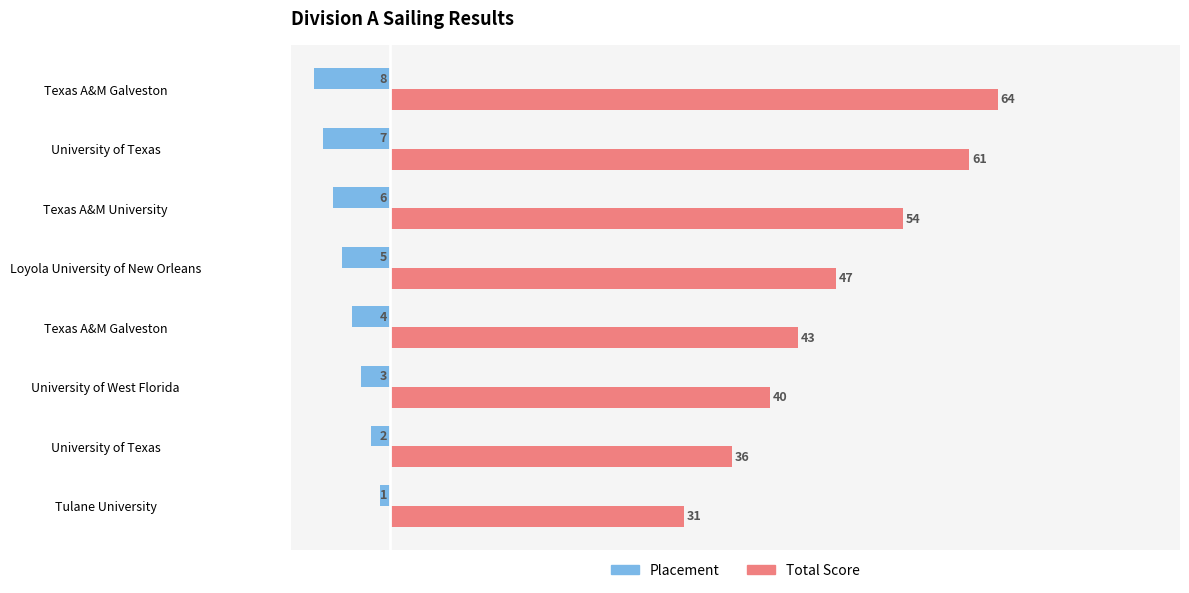

How many data points in Total Score are less than 47?

4